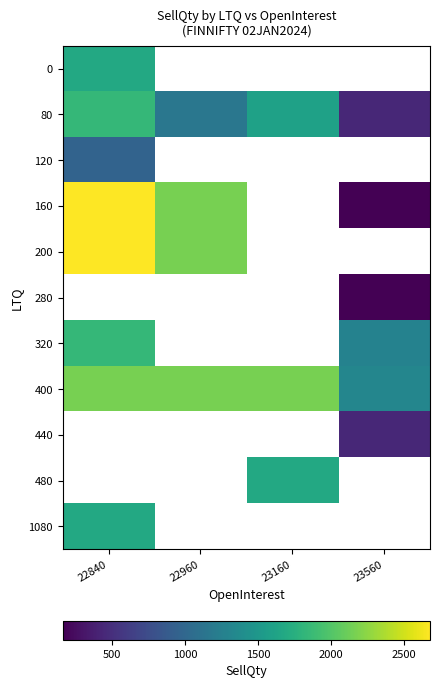

The 320 series shows 3243.8 at 22840. True or false?

False